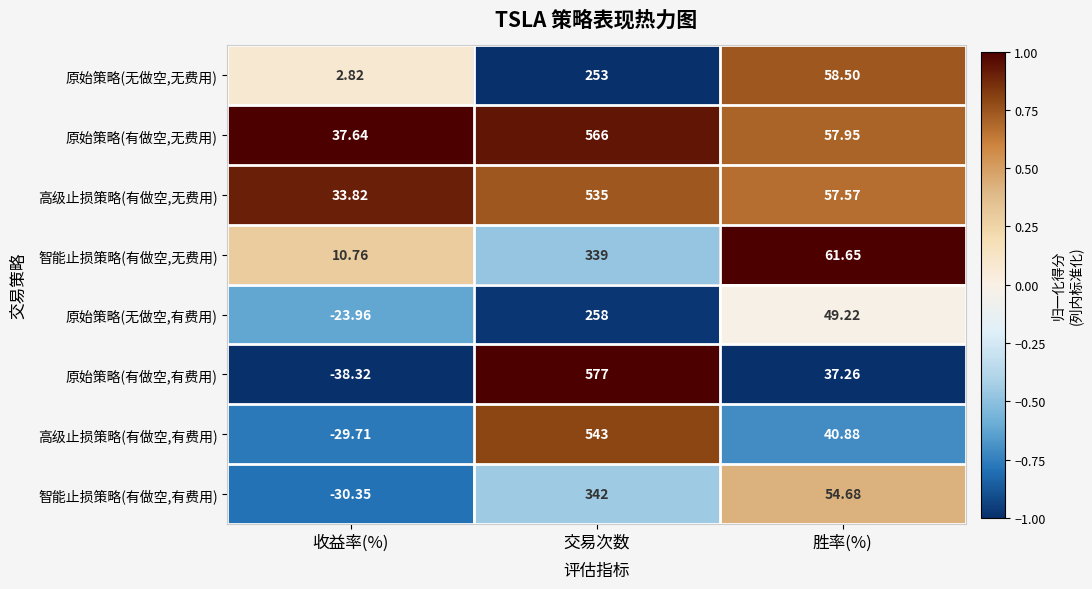

At which label does 原始策略(无做空,无费用) first exceed 58?

交易次数